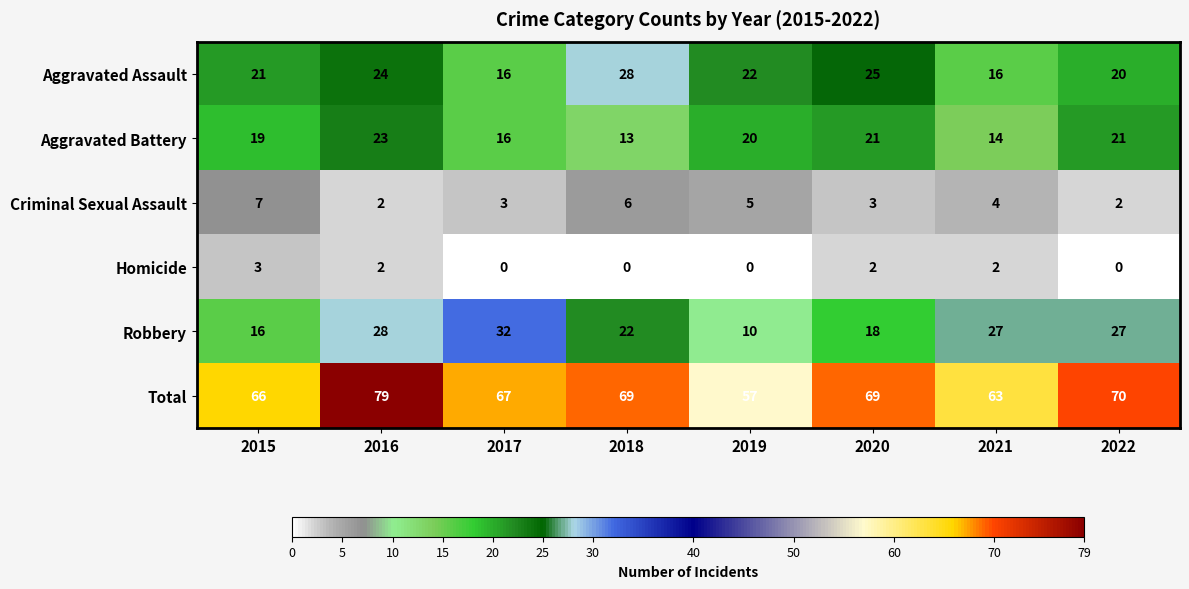

What is the spread (max minus min) of values at 2018?

69